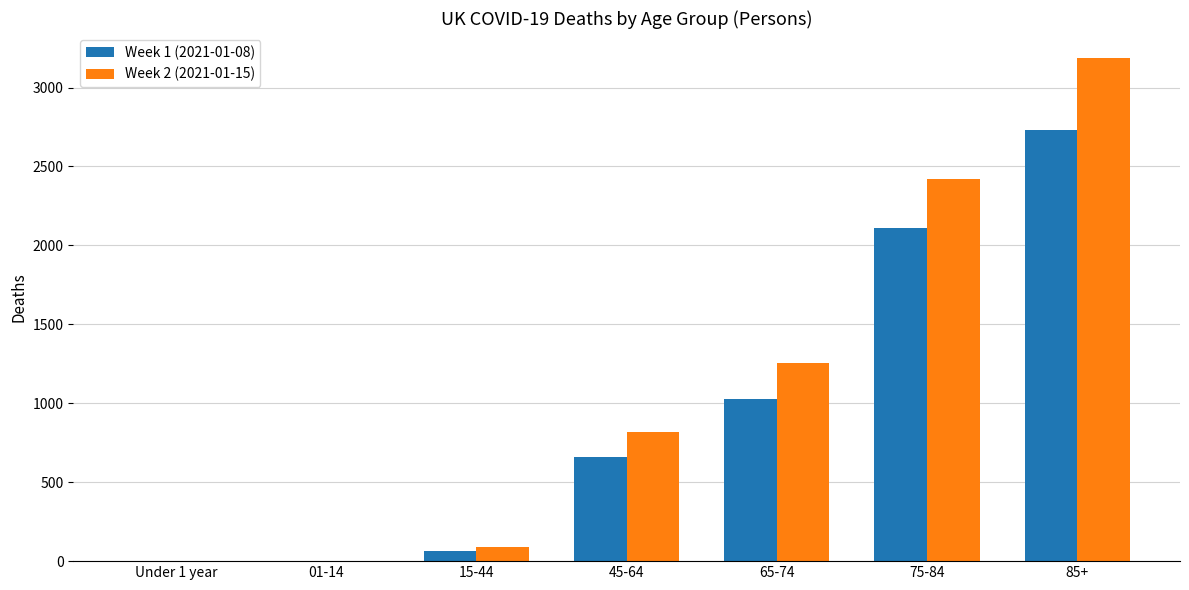

How many distinct data groups are displayed?

2